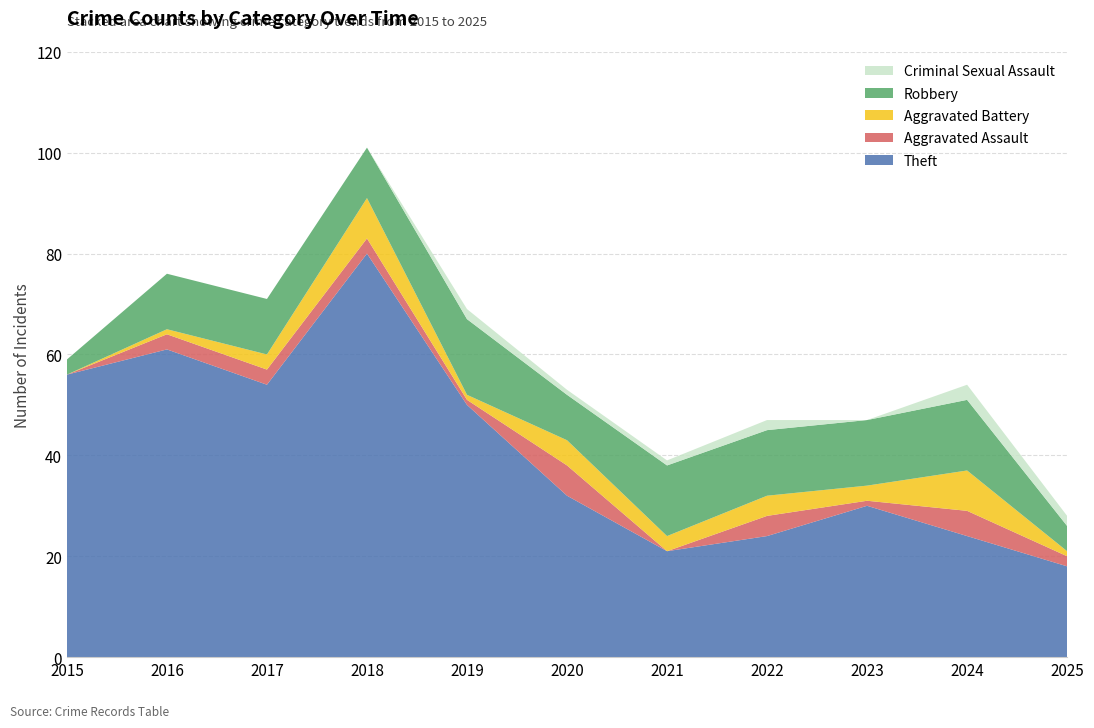

Reading left to right, list all the values displayed in this chart.

Theft: 2015=56	2016=61	2017=54	2018=80	2019=50	2020=32	2021=21	2022=24	2023=30	2024=24	2025=18
Aggravated Assault: 2015=0	2016=3	2017=3	2018=3	2019=1	2020=6	2021=0	2022=4	2023=1	2024=5	2025=2
Aggravated Battery: 2015=0	2016=1	2017=3	2018=8	2019=1	2020=5	2021=3	2022=4	2023=3	2024=8	2025=1
Robbery: 2015=3	2016=11	2017=11	2018=10	2019=15	2020=9	2021=14	2022=13	2023=13	2024=14	2025=5
Criminal Sexual Assault: 2015=0	2016=0	2017=0	2018=0	2019=2	2020=1	2021=1	2022=2	2023=0	2024=3	2025=2